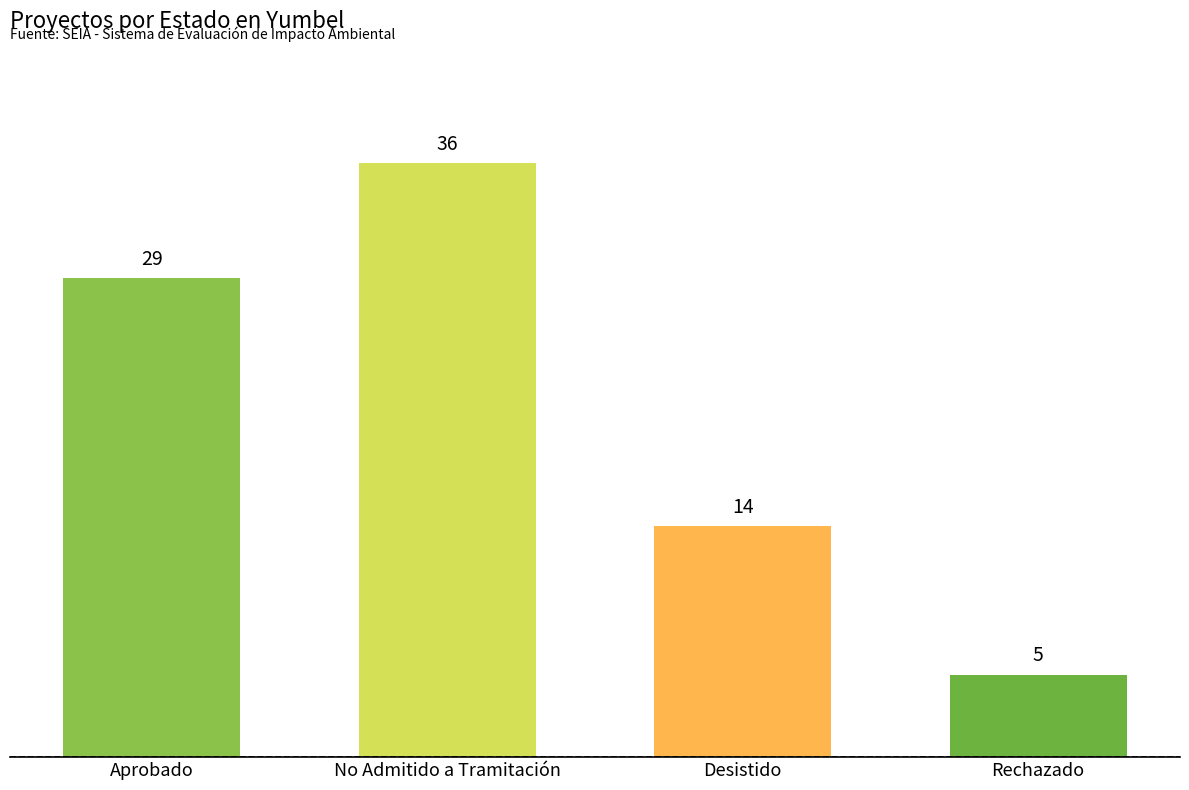

What is the value of the 3rd bar from the left?

14